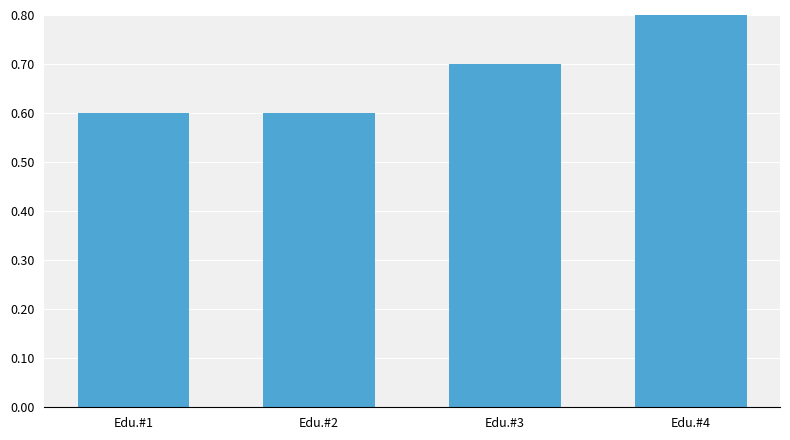

Reading left to right, transcribe all the data shown in this chart.

Edu.#1=0.6	Edu.#2=0.6	Edu.#3=0.7	Edu.#4=0.8